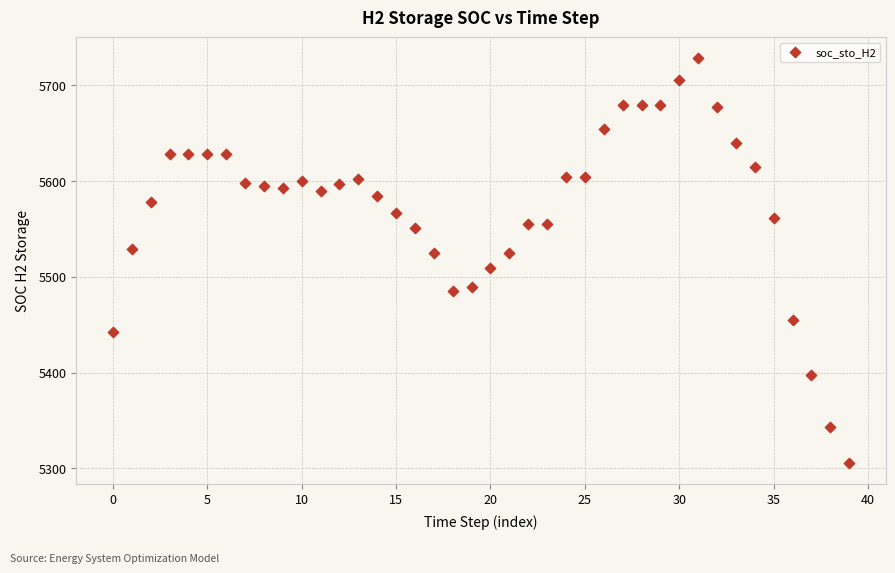

What is the range of Y values (max minus min)?

423.7